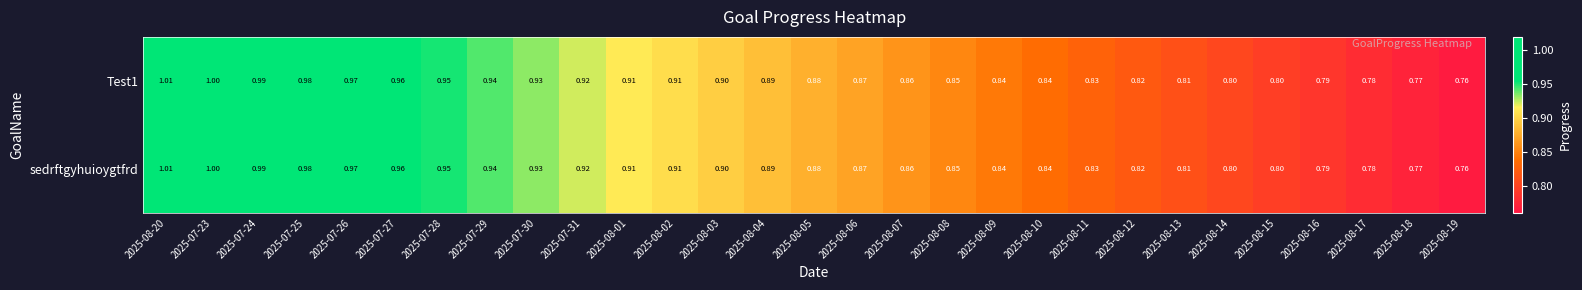

What is the maximum value shown in the chart?

1.0